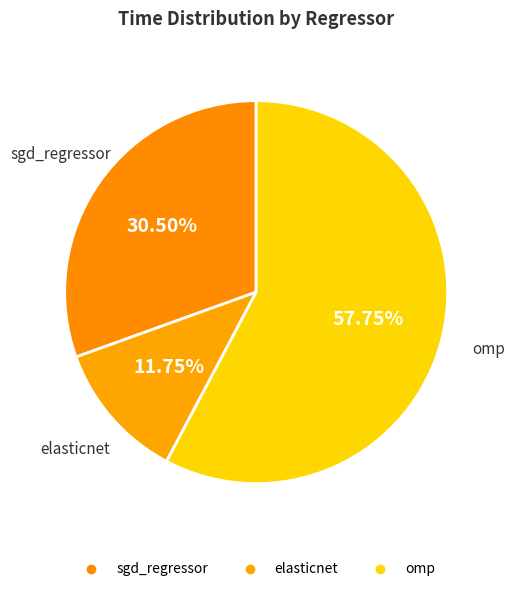

Does omp account for over 50% of the chart?

Yes